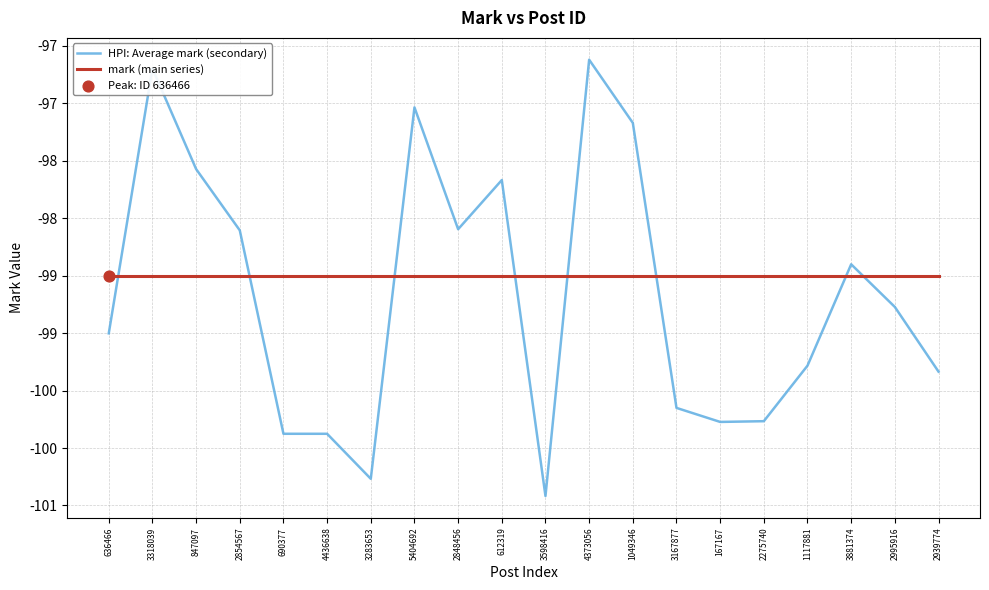

Is this an area chart (filled region under the line)?

No